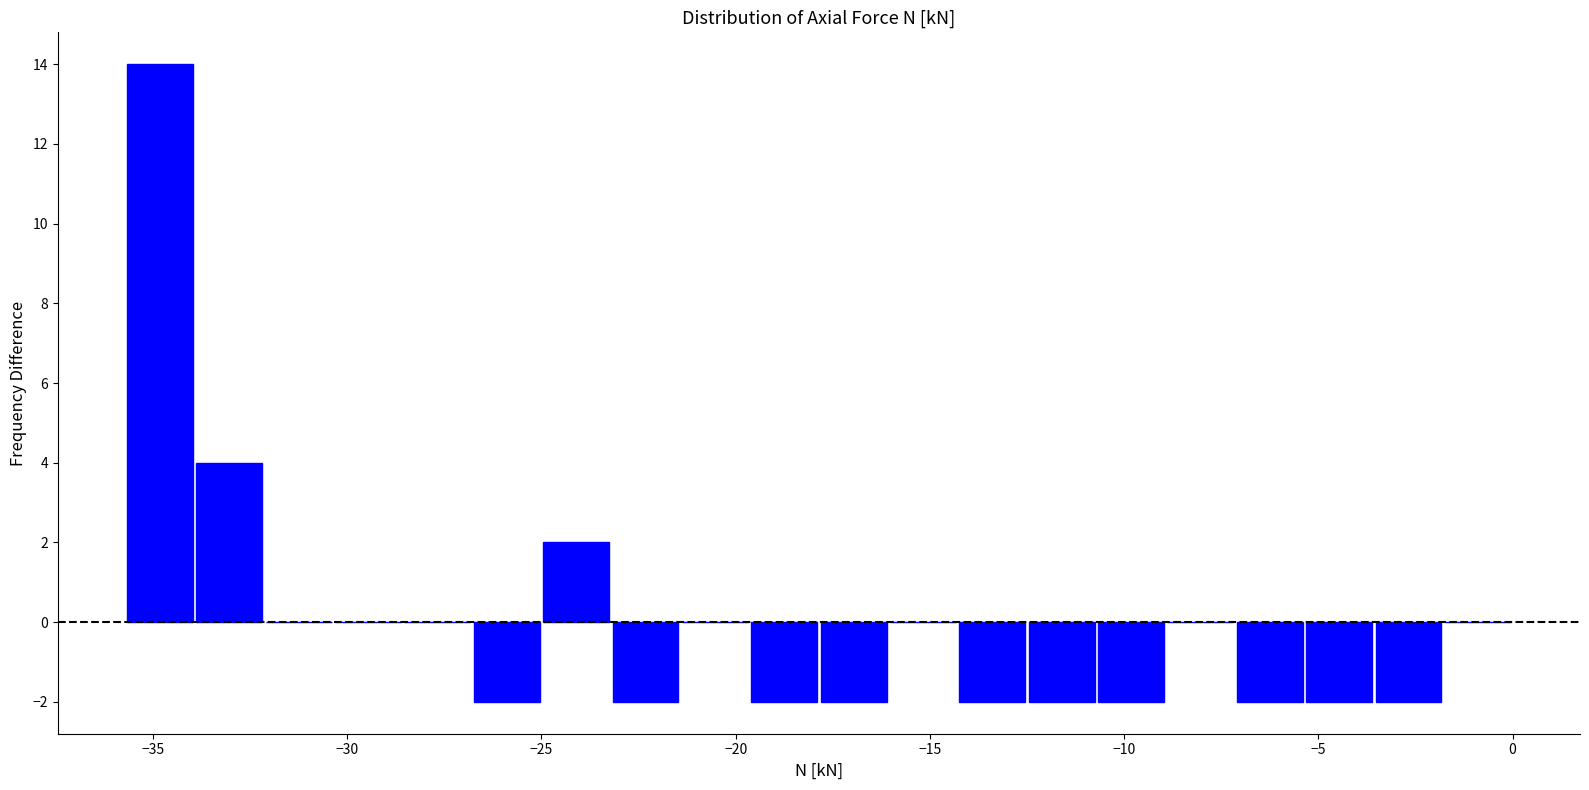

Around what value on the x-axis is the tallest bar? Give the approximate position of its centre, as read against the axis.

-35.0